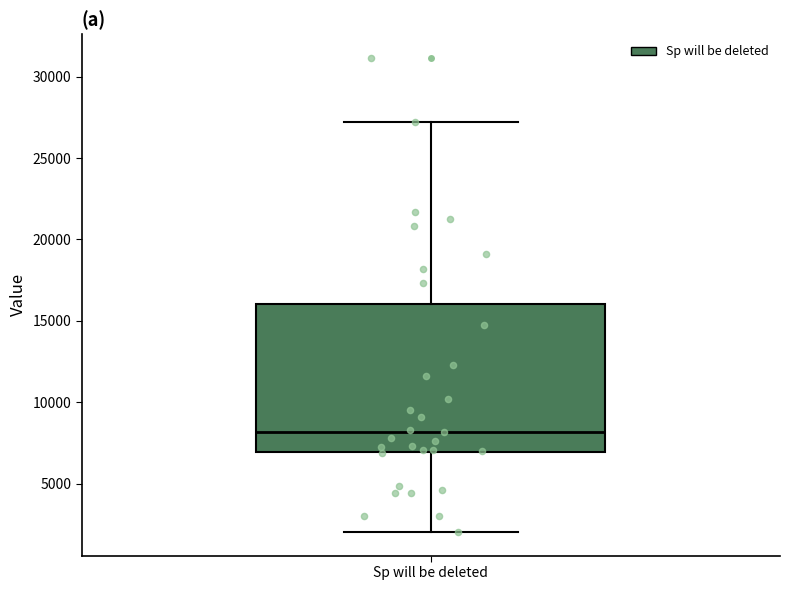

Where does the median line of the box for Sp will be deleted sit on the y-axis? The values are not printed on the chart, so give them approximately, as read against the axis.

8000